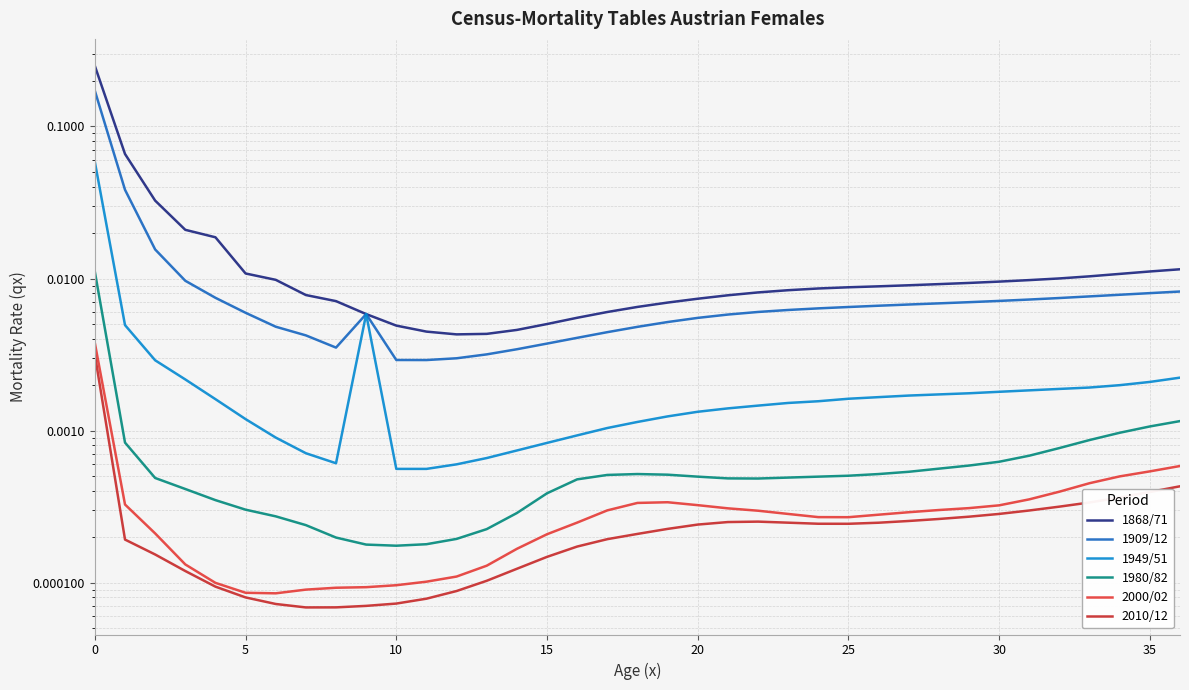

Reading left to right, list all the values displayed in this chart.

1868/71: 0.3	0.1	0.0	0.0	0.0	0.0	0.0	0.0	0.0	0.0	0.0	0.0	0.0	0.0	0.0	0.0	0.0	0.0	0.0	0.0	0.0	0.0	0.0	0.0	0.0	0.0	0.0	0.0	0.0	0.0	0.0	0.0	0.0	0.0	0.0	0.0	0.0
1909/12: 0.2	0.0	0.0	0.0	0.0	0.0	0.0	0.0	0.0	0.0	0.0	0.0	0.0	0.0	0.0	0.0	0.0	0.0	0.0	0.0	0.0	0.0	0.0	0.0	0.0	0.0	0.0	0.0	0.0	0.0	0.0	0.0	0.0	0.0	0.0	0.0	0.0
1949/51: 0.1	0.0	0.0	0.0	0.0	0.0	0.0	0.0	0.0	0.0	0.0	0.0	0.0	0.0	0.0	0.0	0.0	0.0	0.0	0.0	0.0	0.0	0.0	0.0	0.0	0.0	0.0	0.0	0.0	0.0	0.0	0.0	0.0	0.0	0.0	0.0	0.0
1980/82: 0.0	0.0	0.0	0.0	0.0	0.0	0.0	0.0	0.0	0.0	0.0	0.0	0.0	0.0	0.0	0.0	0.0	0.0	0.0	0.0	0.0	0.0	0.0	0.0	0.0	0.0	0.0	0.0	0.0	0.0	0.0	0.0	0.0	0.0	0.0	0.0	0.0
2000/02: 0.0	0.0	0.0	0.0	0.0	0.0	0.0	0.0	0.0	0.0	0.0	0.0	0.0	0.0	0.0	0.0	0.0	0.0	0.0	0.0	0.0	0.0	0.0	0.0	0.0	0.0	0.0	0.0	0.0	0.0	0.0	0.0	0.0	0.0	0.0	0.0	0.0
2010/12: 0.0	0.0	0.0	0.0	0.0	0.0	0.0	0.0	0.0	0.0	0.0	0.0	0.0	0.0	0.0	0.0	0.0	0.0	0.0	0.0	0.0	0.0	0.0	0.0	0.0	0.0	0.0	0.0	0.0	0.0	0.0	0.0	0.0	0.0	0.0	0.0	0.0